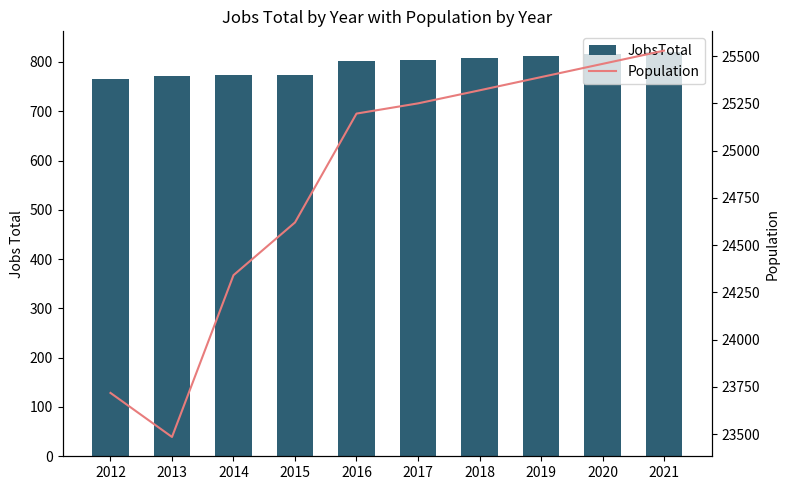

What is the difference between the highest and lowest values at 2021?

24708